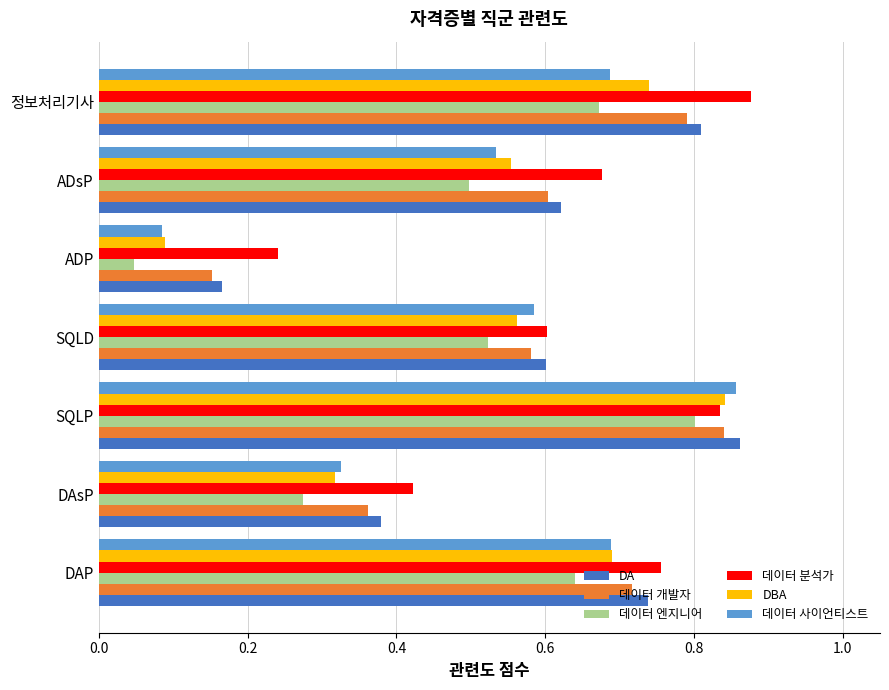

At which category is the sum across all series the highest?

SQLP